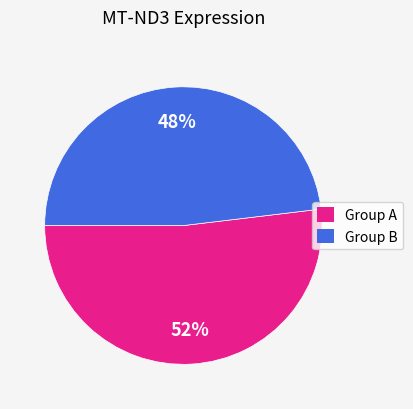

To the nearest percent, what is the combined percentage of Group B and Group A?

100%